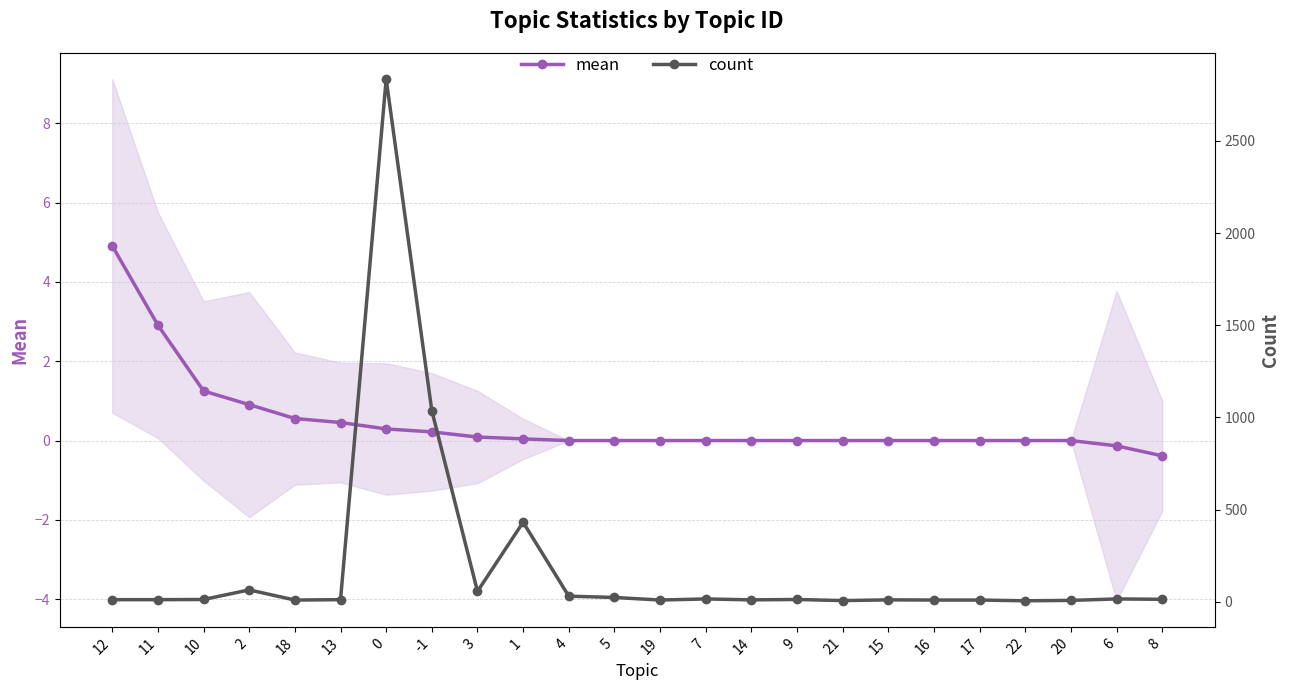

What is the label of the 1st point from the left?

12